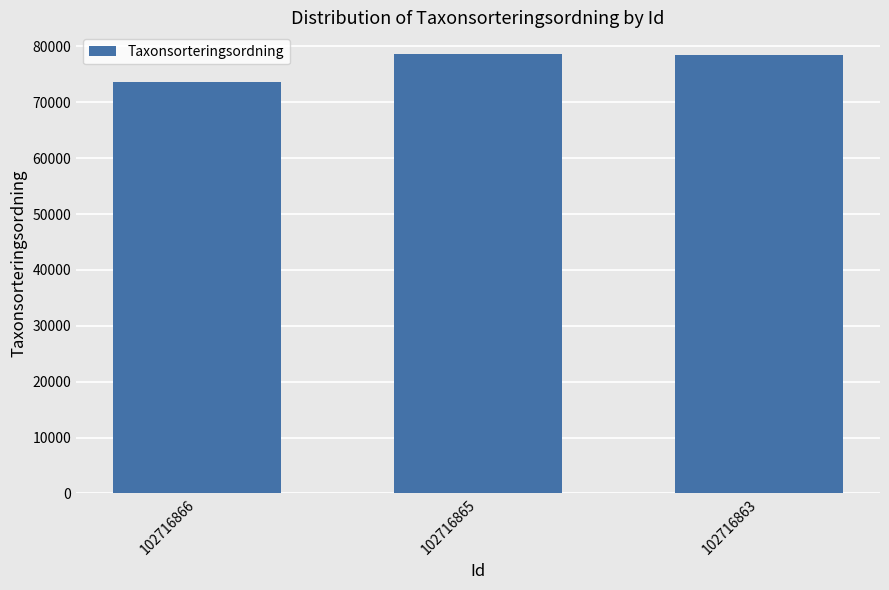

Count the number of data series in this chart.

1